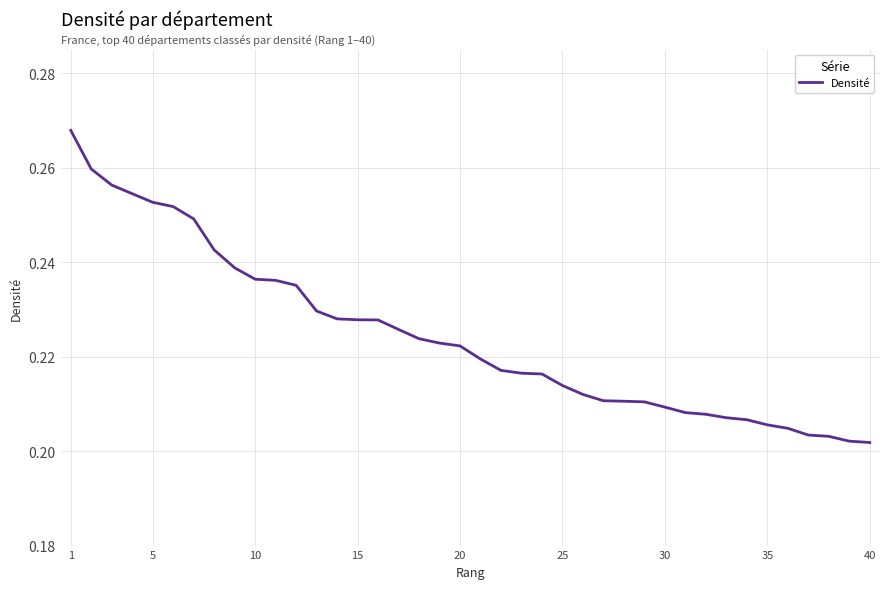

Does the chart have visible grid lines?

Yes